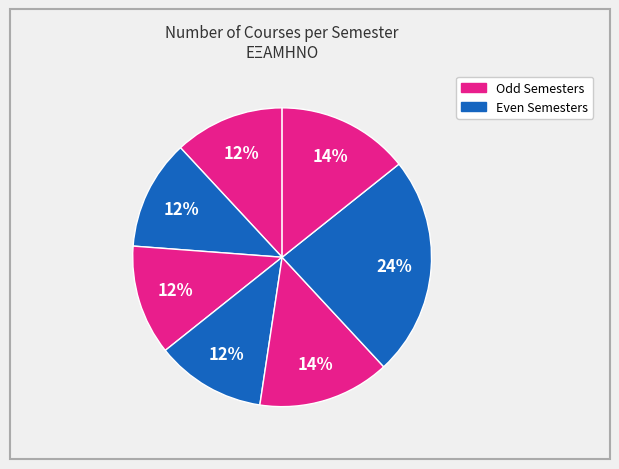

How many segments does this pie chart have?

7